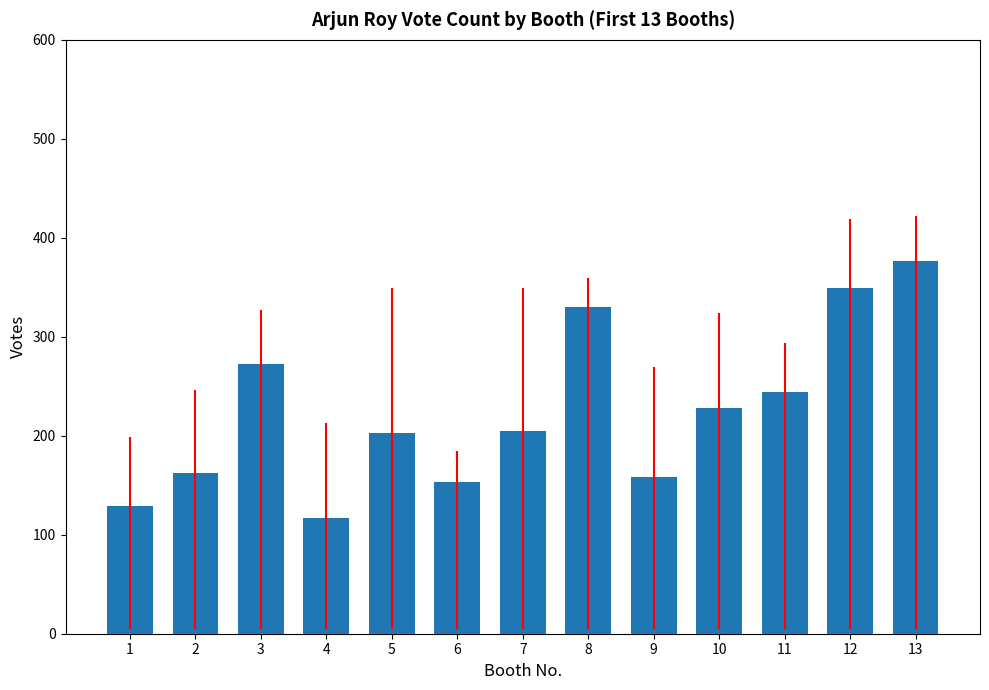

What is the change in value from 5 to 10?

+25